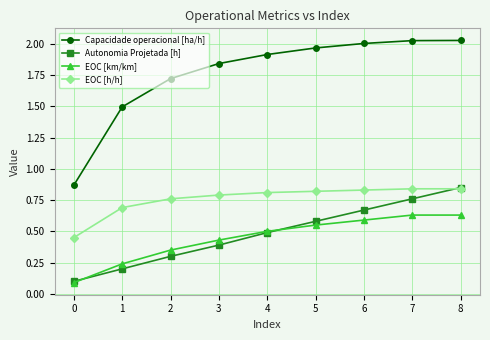

What is the total value across all series at 0?

1.5